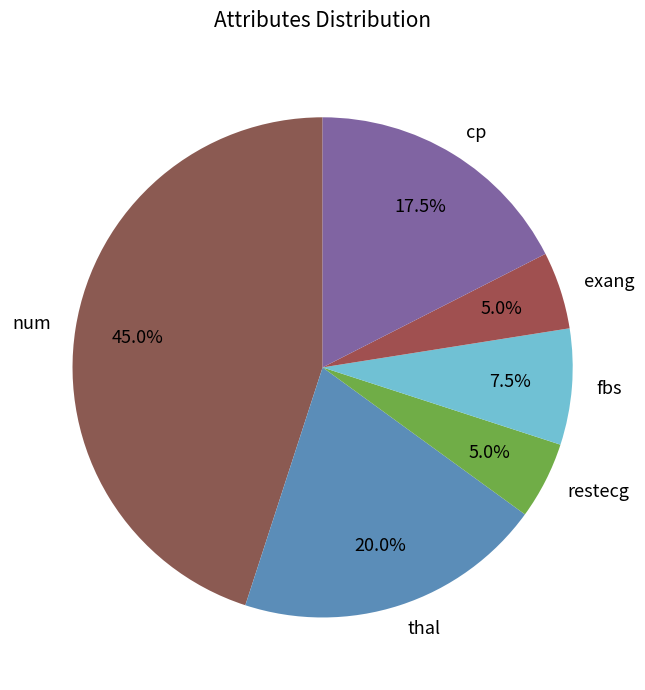

Which has a higher value, num or exang?

num